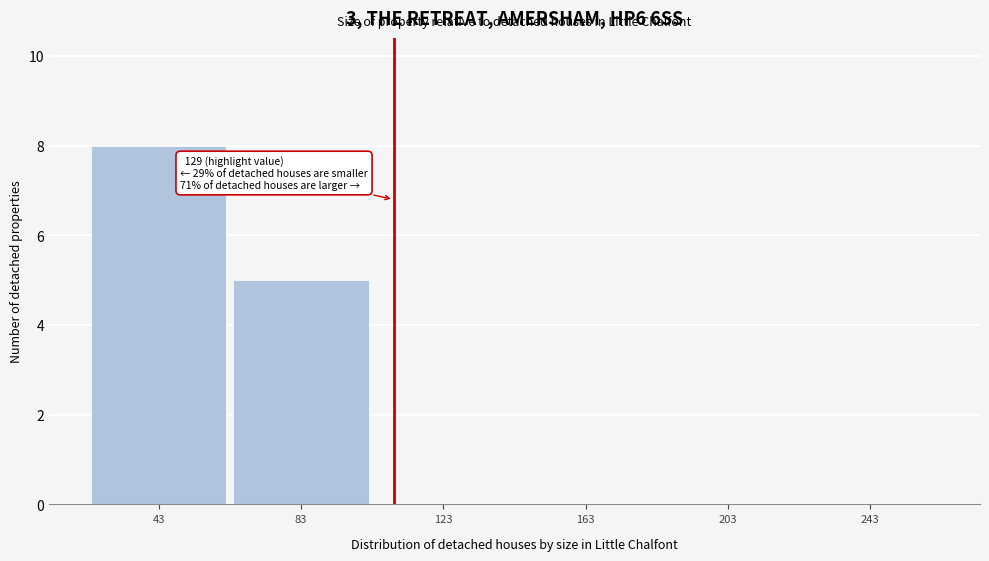

Reading left to right, what are all the values shown in this chart?

43=8	83=5	123=0	163=0	203=0	243=0